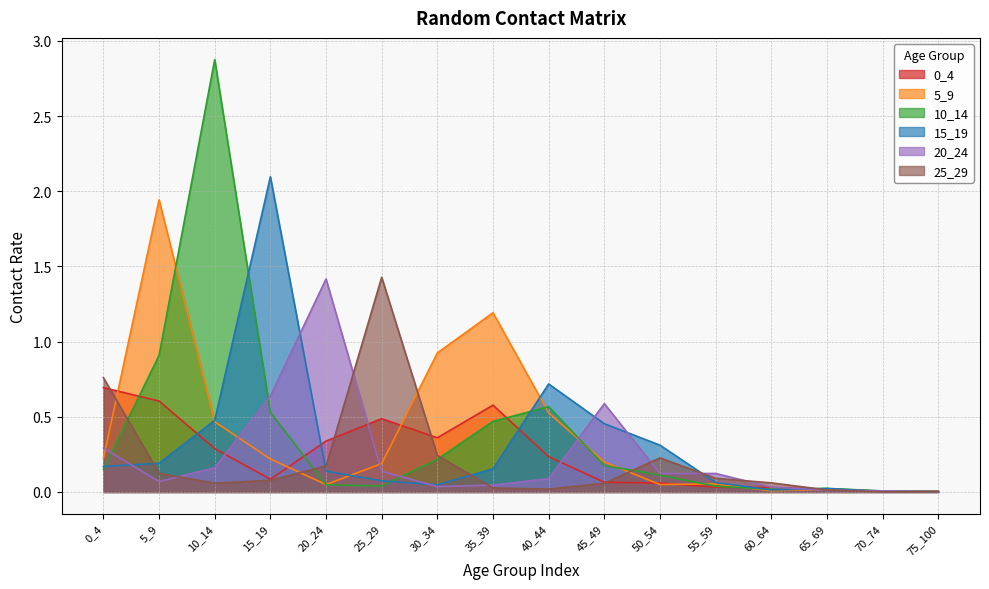

Which series has the largest total across all categories?

10_14